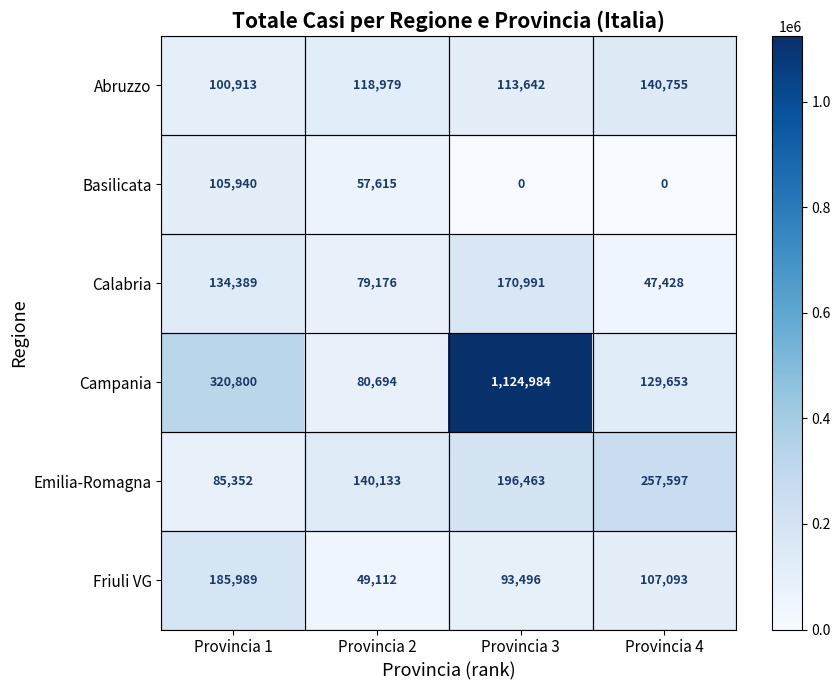

At which category does the chart reach its peak across all series?

Provincia 3